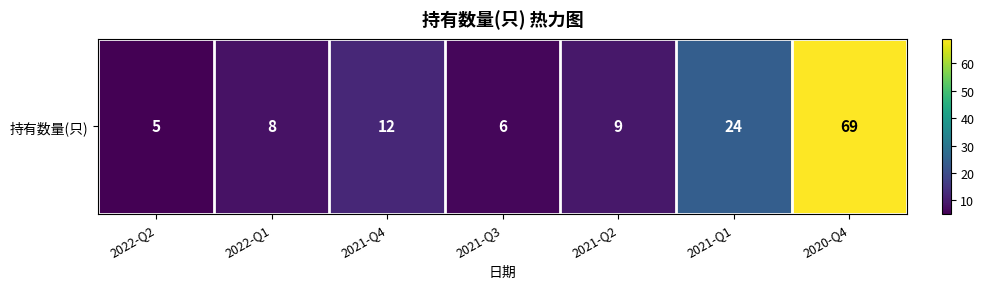

What is the change in value from 2022-Q1 to 2021-Q1?

+16